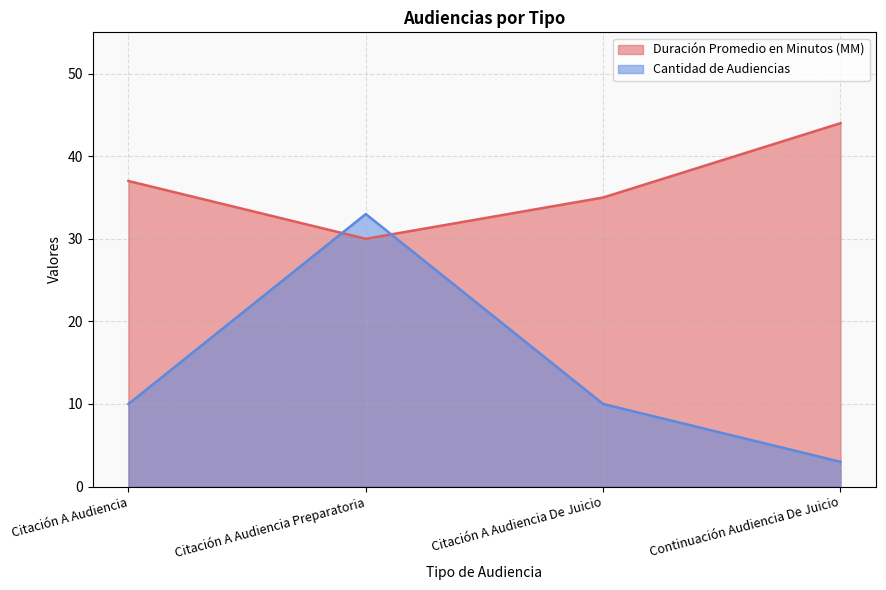

The Cantidad de Audiencias series shows 10 at Citación A Audiencia. True or false?

True